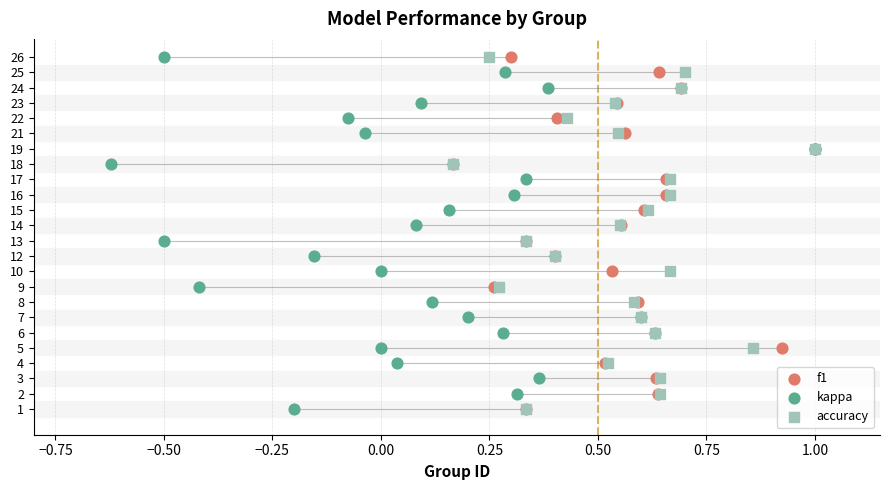

What are all the series names shown in the legend?

f1, kappa, accuracy